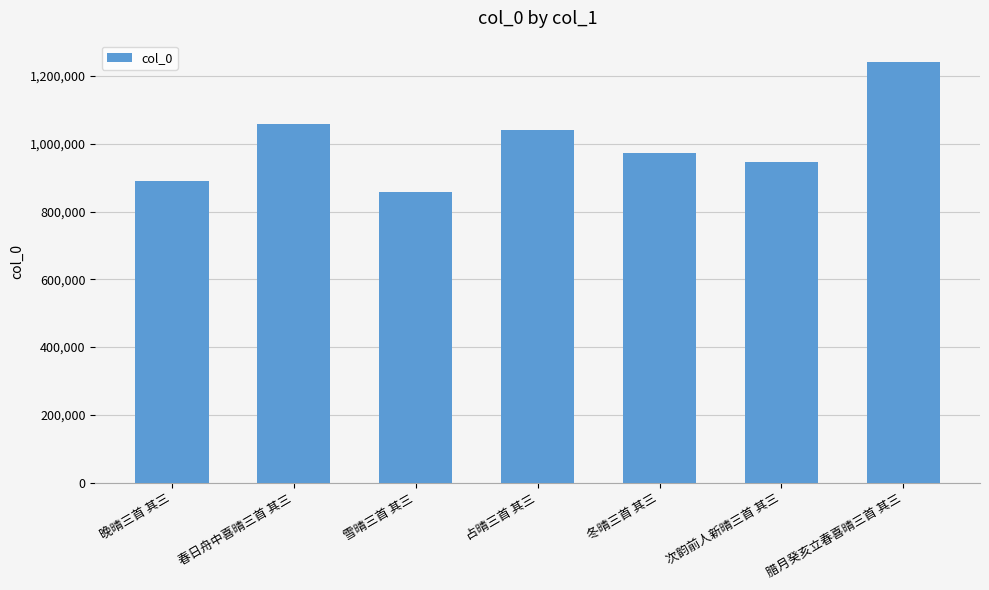

Which label corresponds to the smallest value in the chart?

雪晴三首 其三